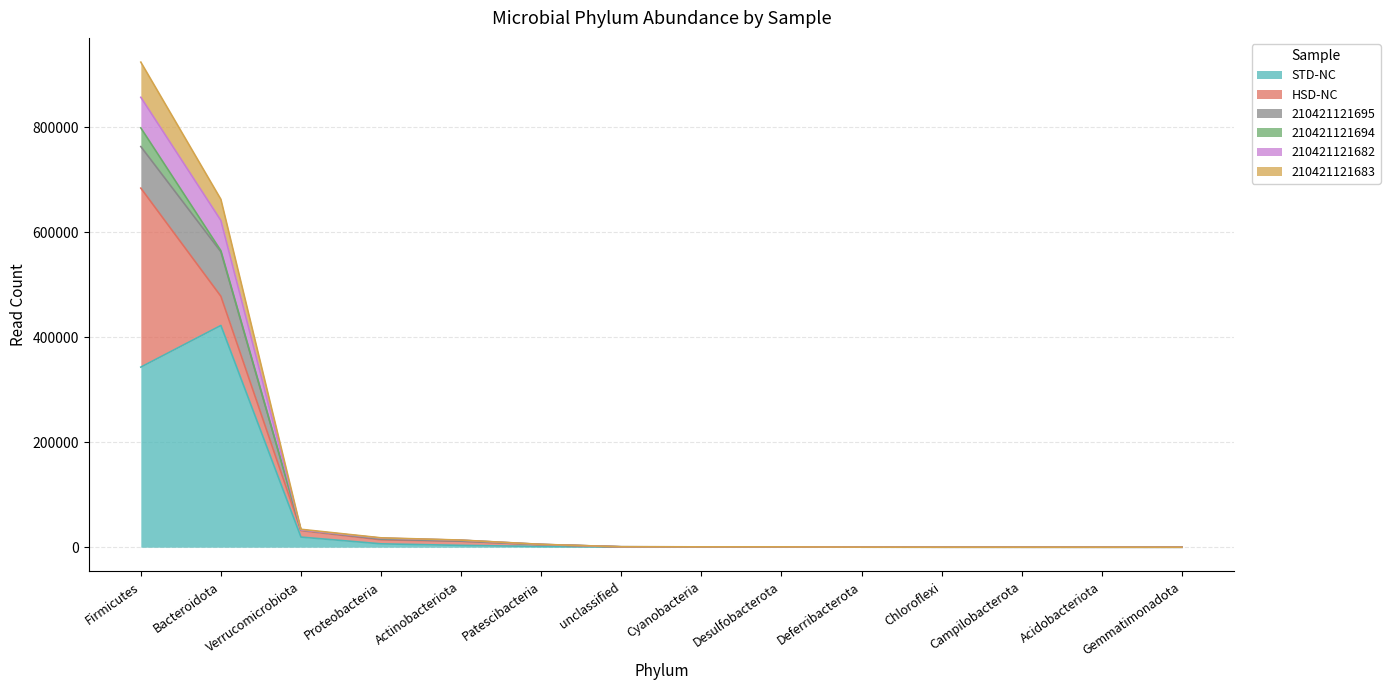

At which category is the sum across all series the highest?

Firmicutes